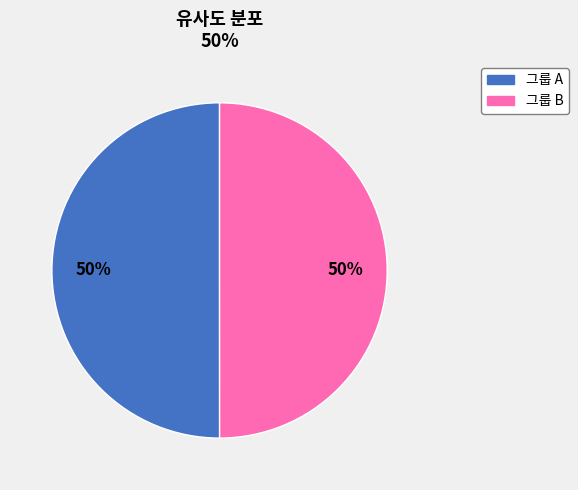

To the nearest percent, what is the average slice percentage?

50%